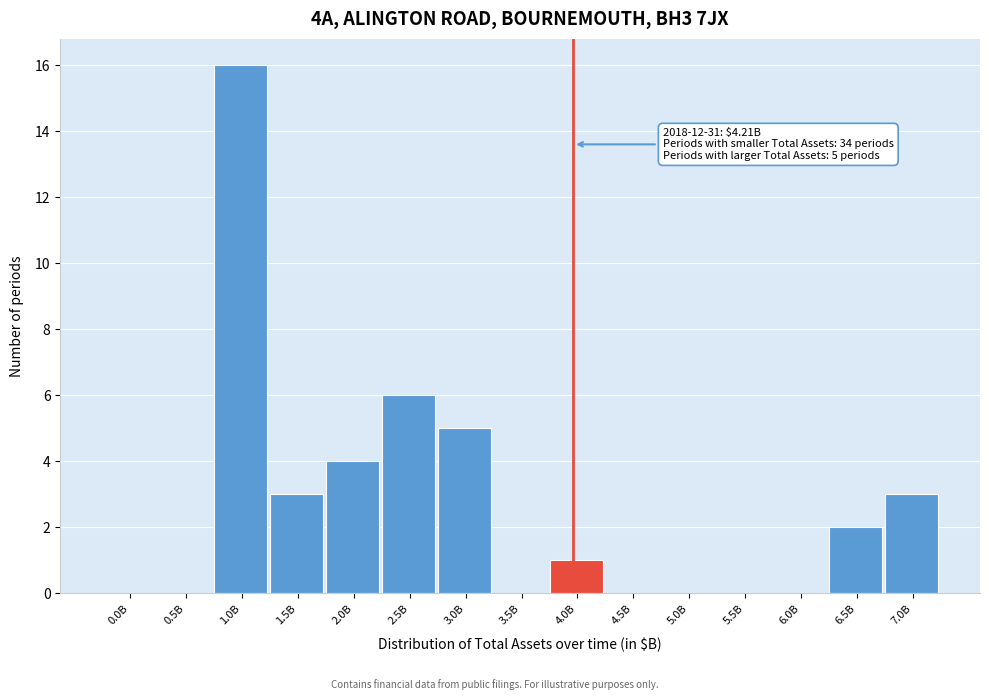

Reading left to right, what are all the values shown in this chart?

0.0B=0	0.5B=0	1.0B=16	1.5B=3	2.0B=4	2.5B=6	3.0B=5	3.5B=0	4.0B=1	4.5B=0	5.0B=0	5.5B=0	6.0B=0	6.5B=2	7.0B=3